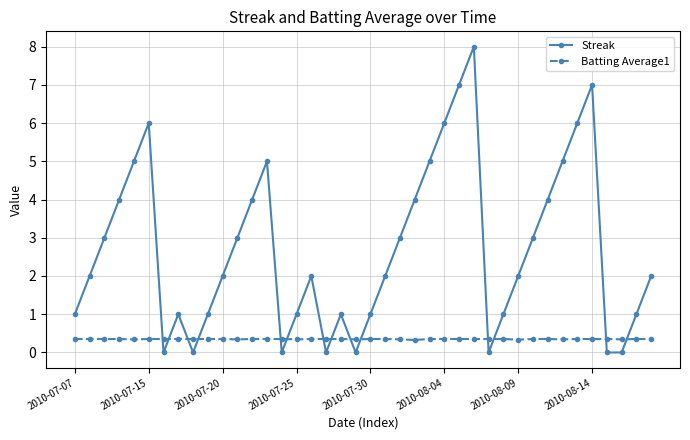

True or false: Batting Average1 and Streak intersect in this chart.

True